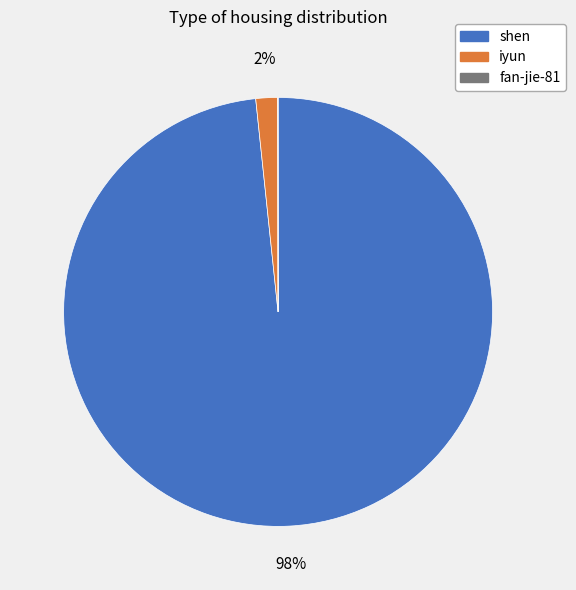

To the nearest percent, what portion does shen represent?

98%